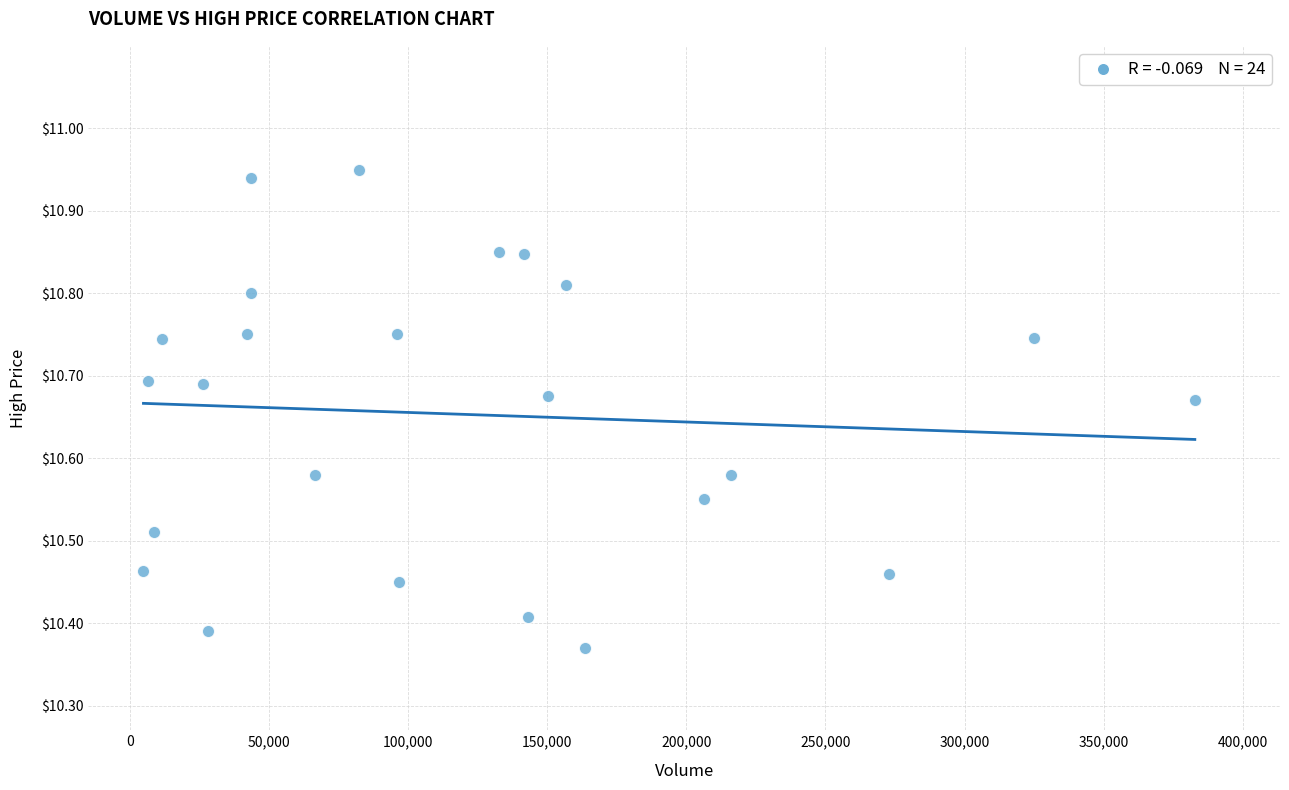

What is the range of Y values (max minus min)?

0.6